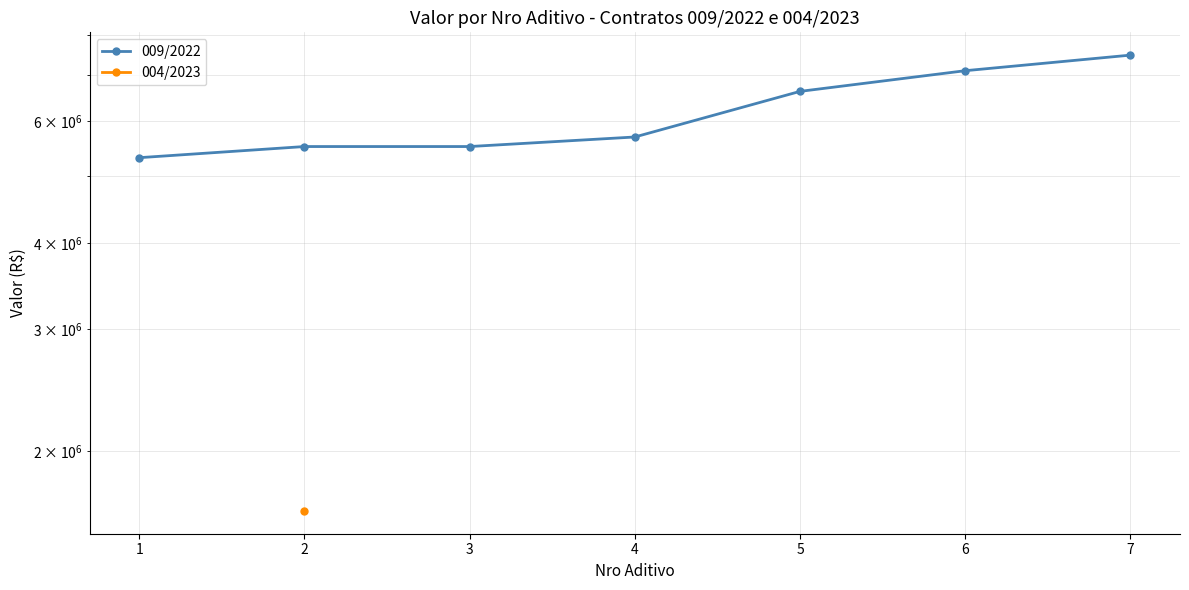

List the labels in order of value, smallest first.

1, 2, 3, 4, 5, 6, 7